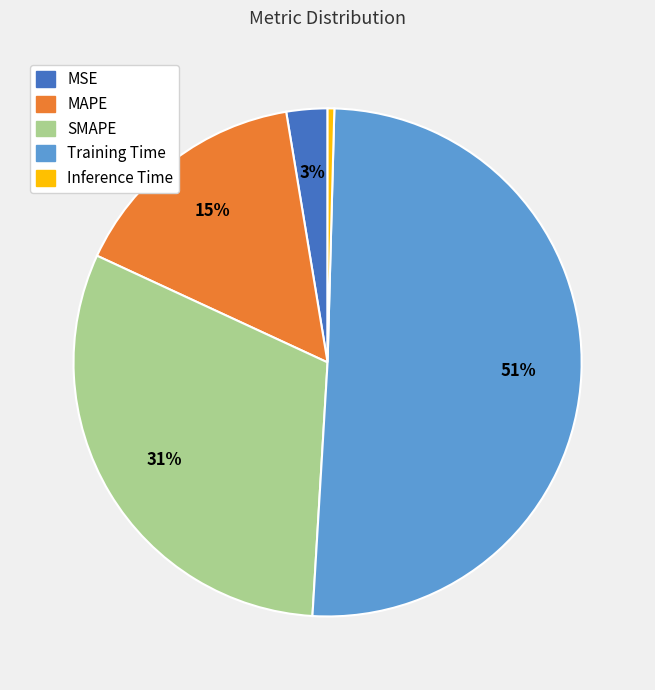

Count the number of slices in the pie.

5